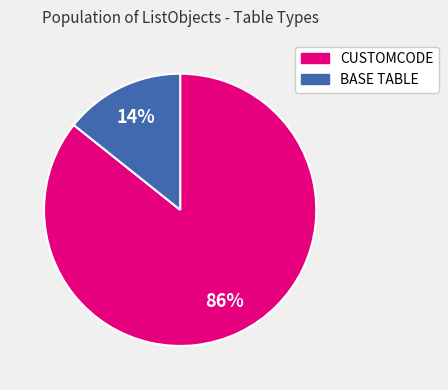

How many segments does this pie chart have?

2